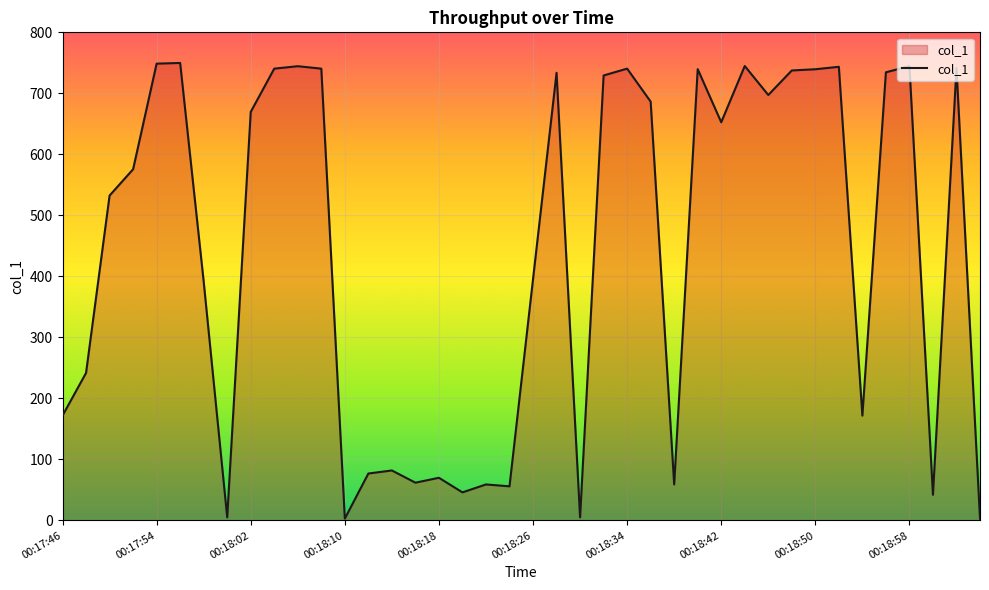

What is the difference between the maximum and minimum values?

746.8